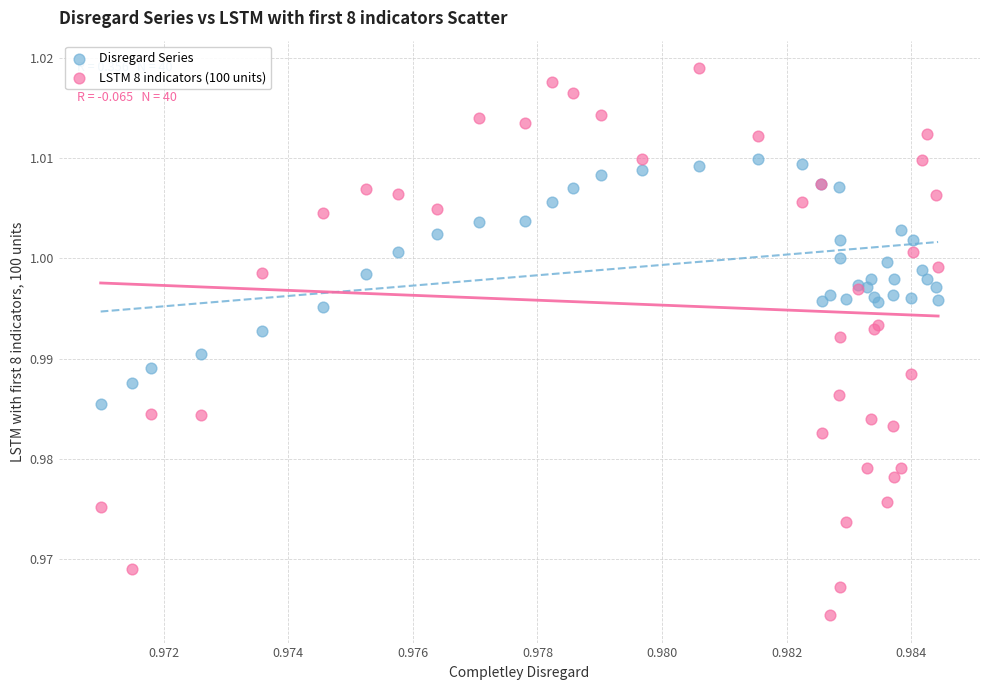

Which series has the widest spread of Y values?

LSTM 8 indicators (100 units)